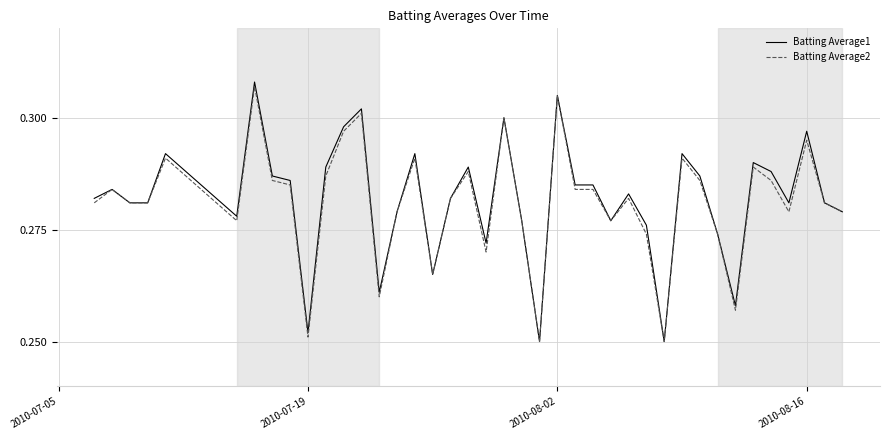

True or false: Batting Average1 has a value of 0.1 at 2010-07-19.

False